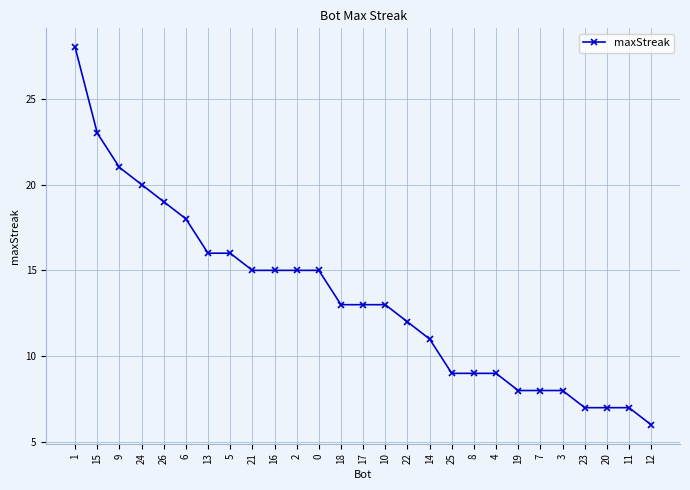

What is the change in value from 1 to 24?

-8